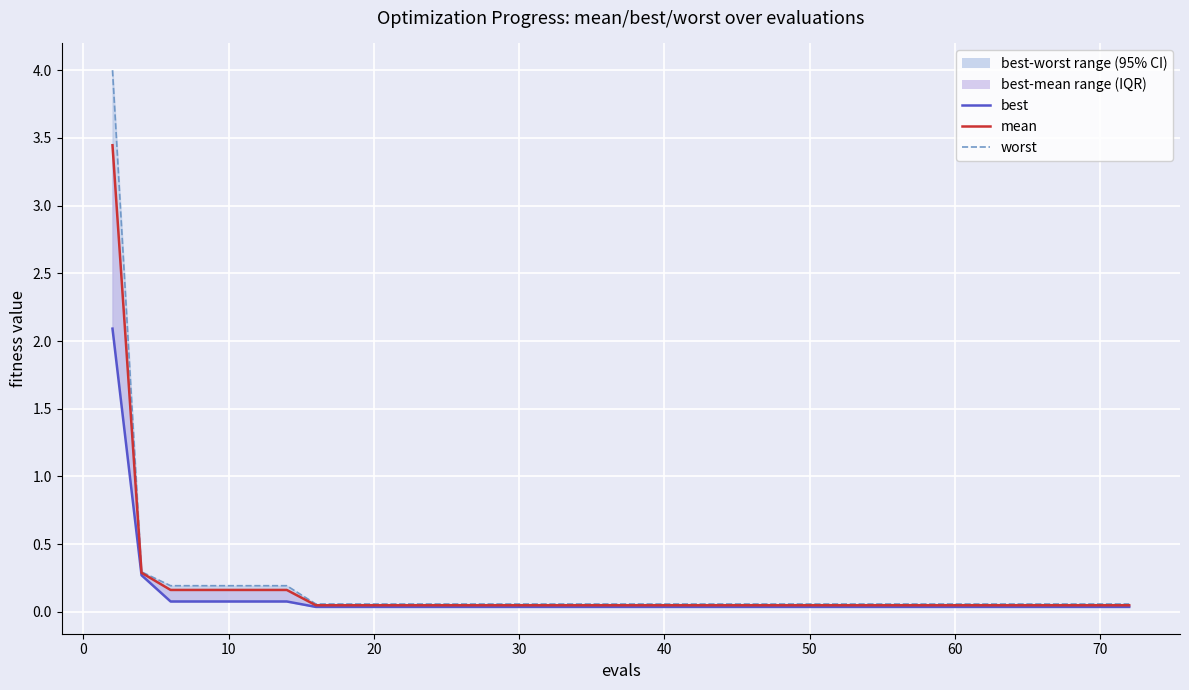

What is the difference between the maximum and second lowest values in the best series?

2.1